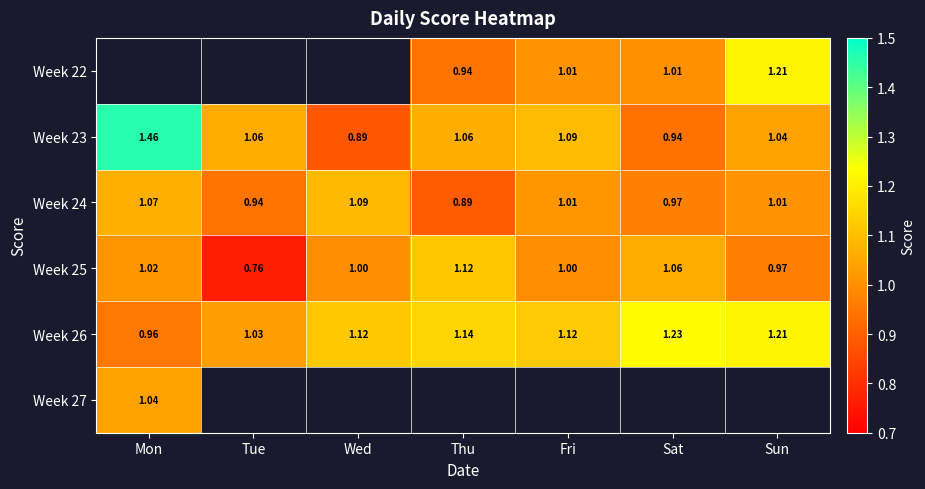

At which label does Week 26 reach its minimum?

Mon